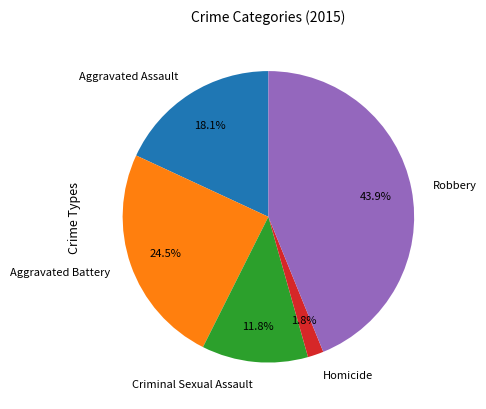

Count the number of slices in the pie.

5